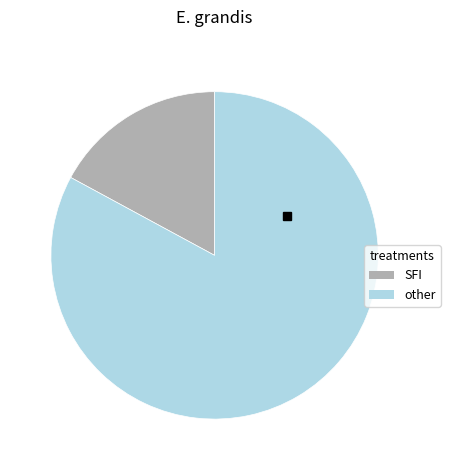

Does any single category account for the majority?

Yes